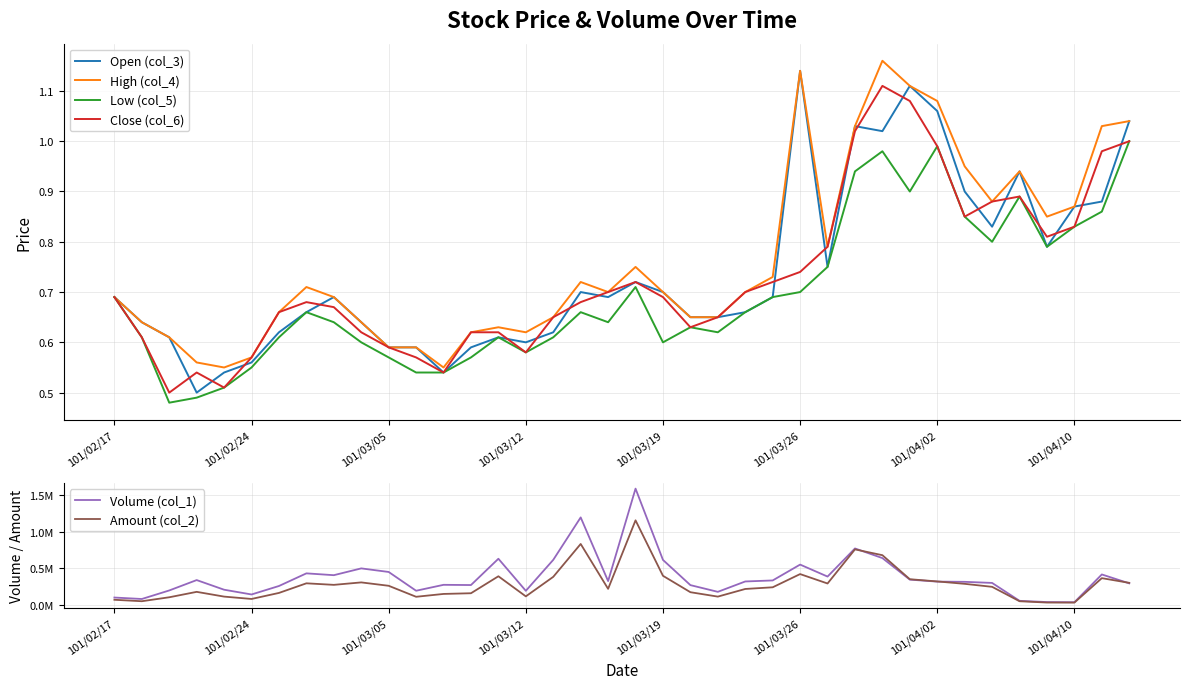

Does the chart have visible grid lines?

Yes